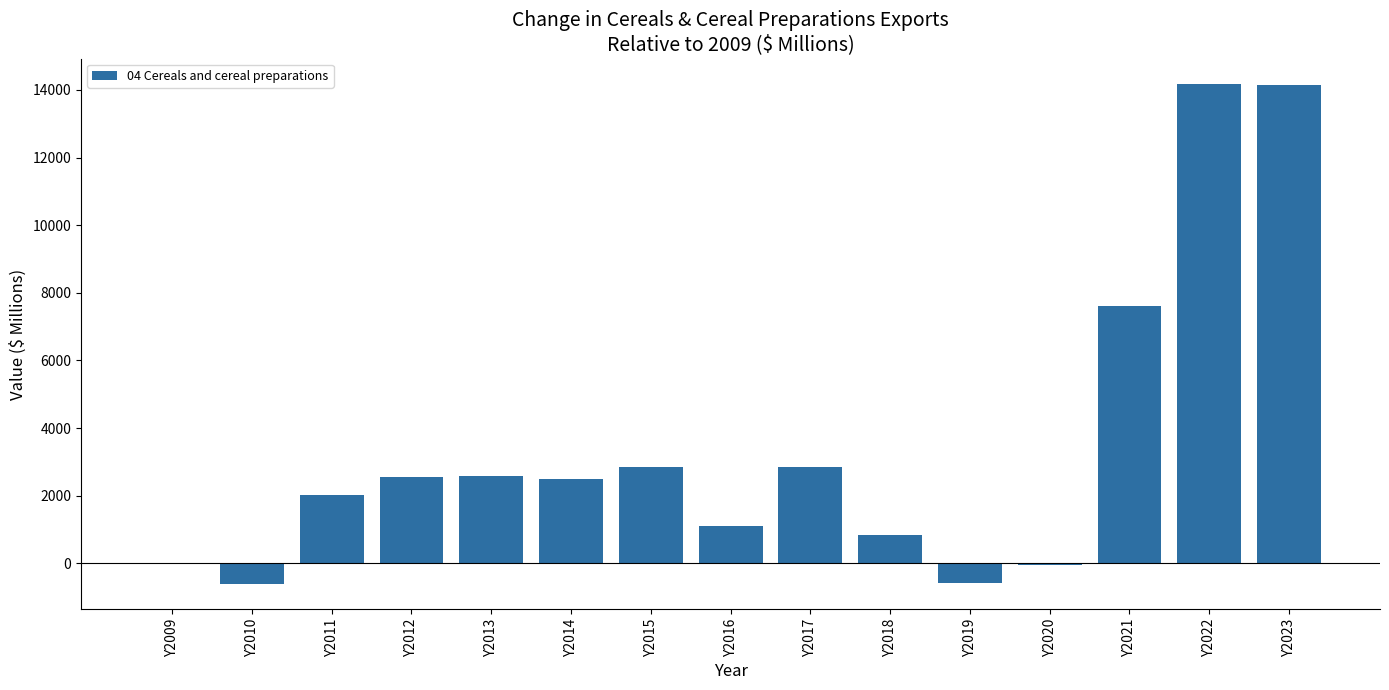

Where is the data nearest to the value 6784?

Y2021